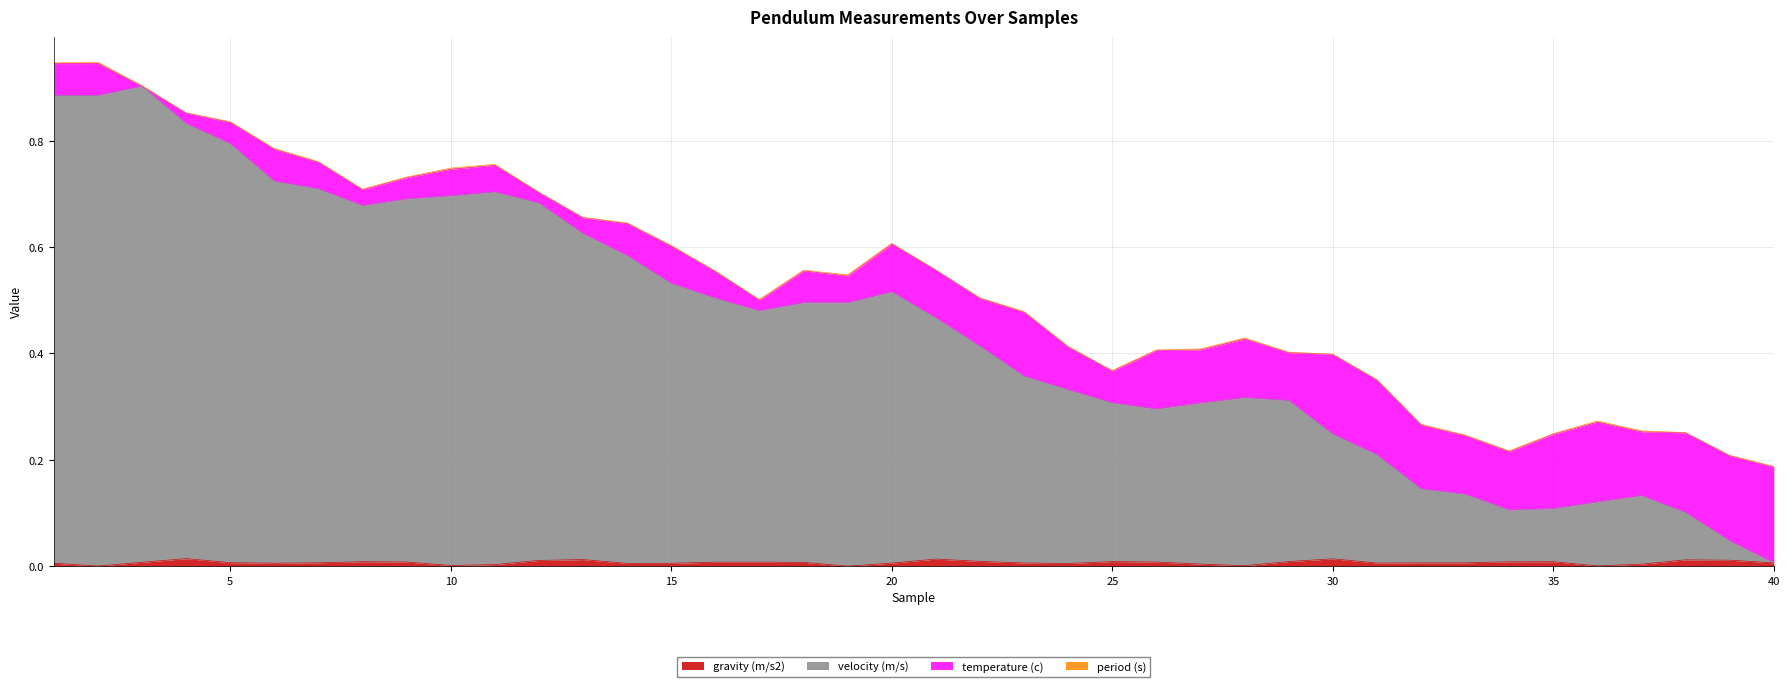

What is the value of the velocity (m/s) point at the 10th from the left?

0.7